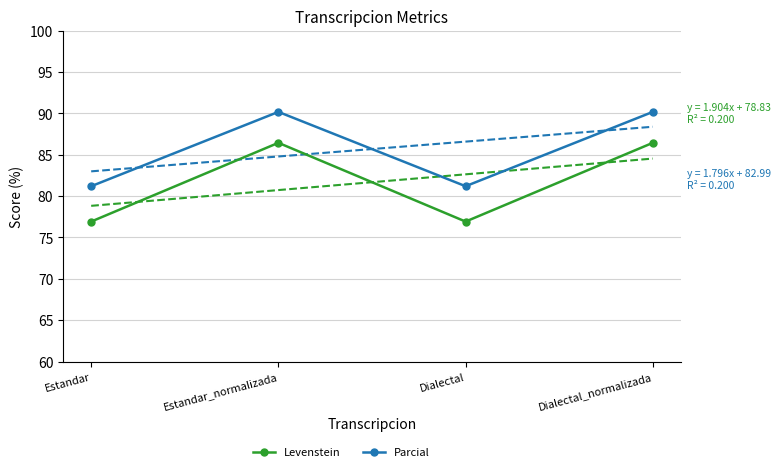

Rank the categories by Parcial value from lowest to highest.

Estandar, Dialectal, Estandar_normalizada, Dialectal_normalizada